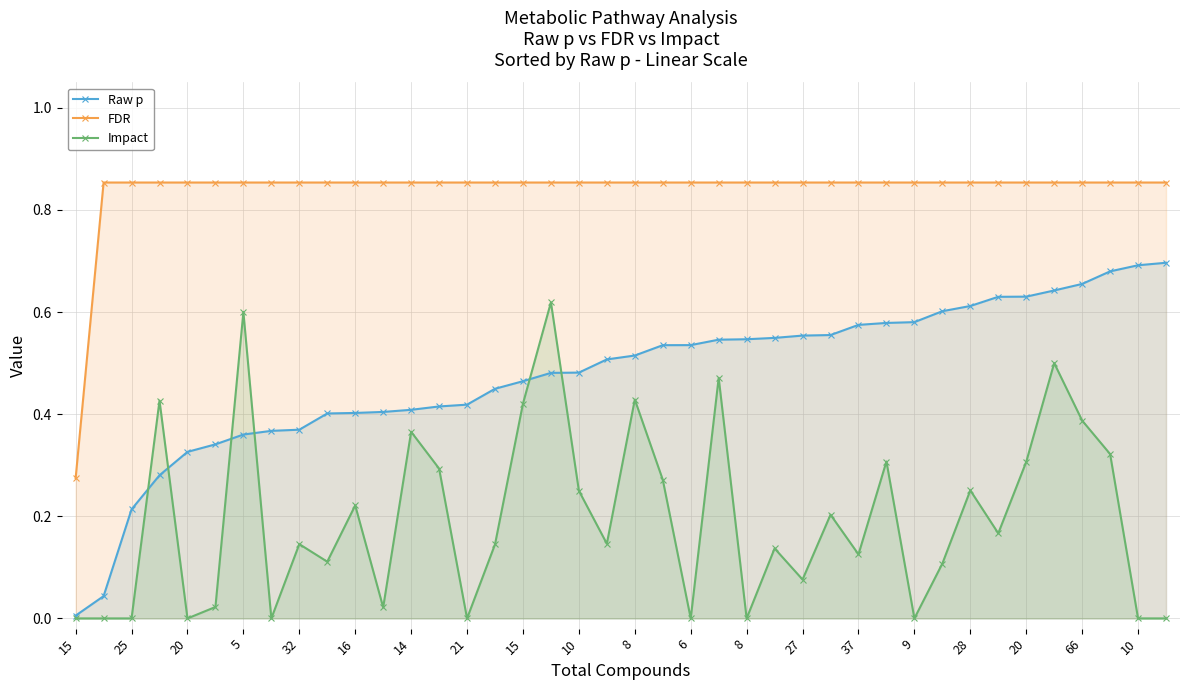

What is the value of the FDR point at the 21st from the left?

0.9